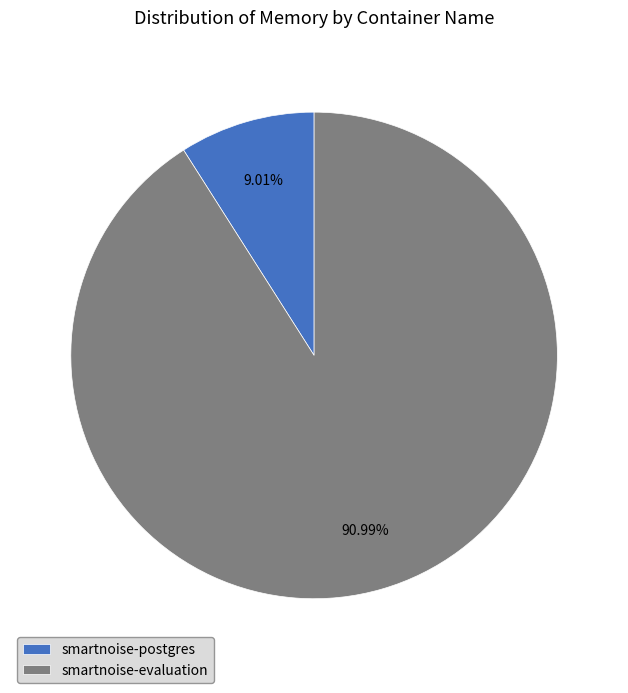

Which slice is the largest?

smartnoise-evaluation